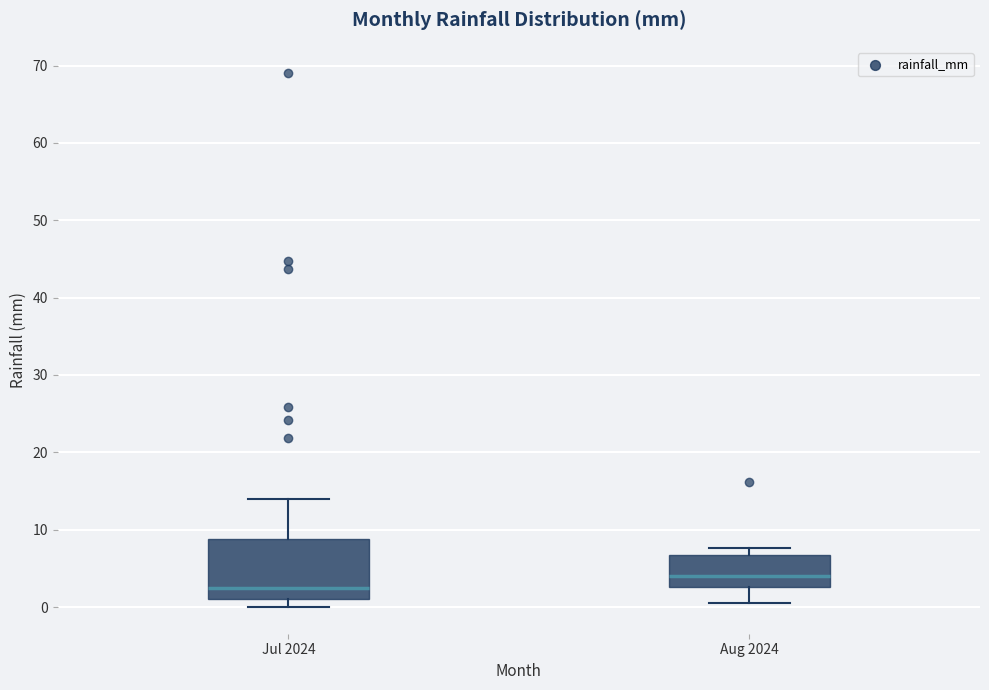

Comparing the boxes themselves (not the whiskers), which one is the tallest?

Jul 2024